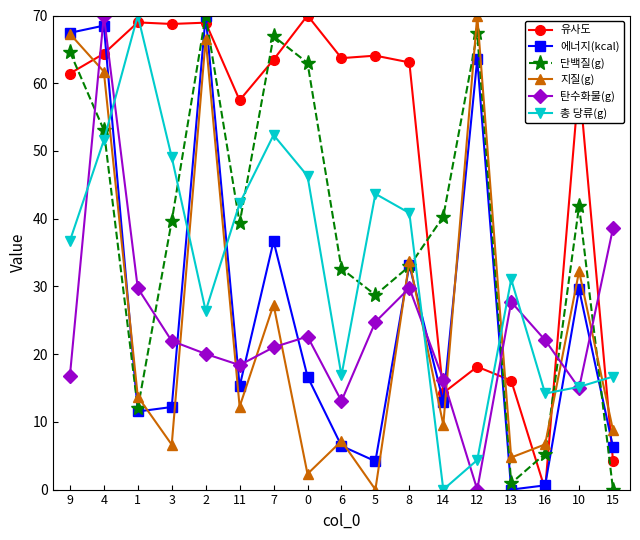

What is the difference between the second highest and minimum values in the 지질(g) series?

67.3